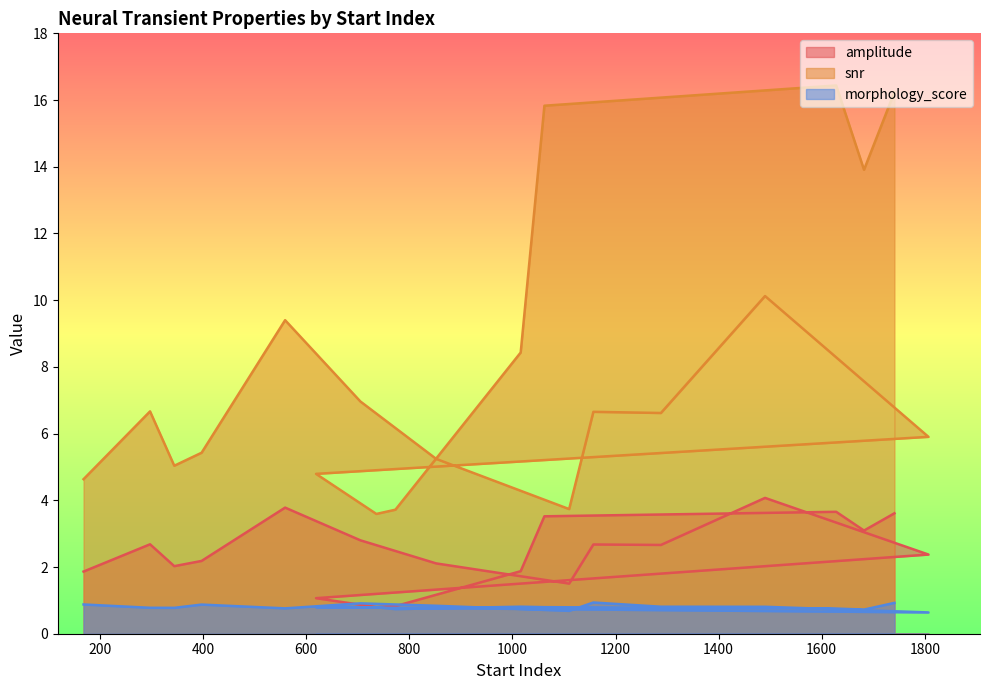

The value of morphology_score at 1807 is 0.6. True or false?

True